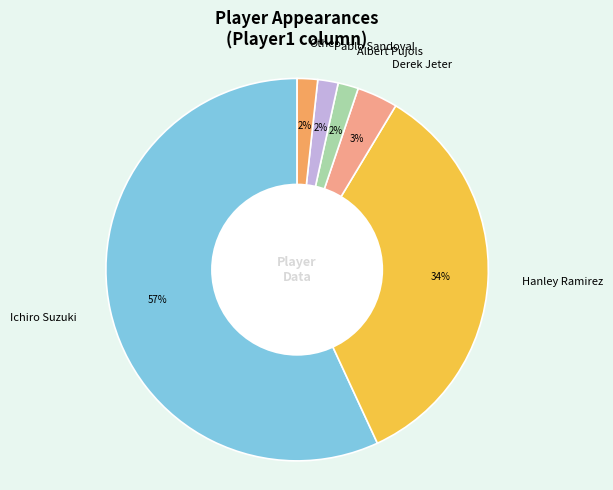

What is the largest slice in the pie chart?

Ichiro Suzuki